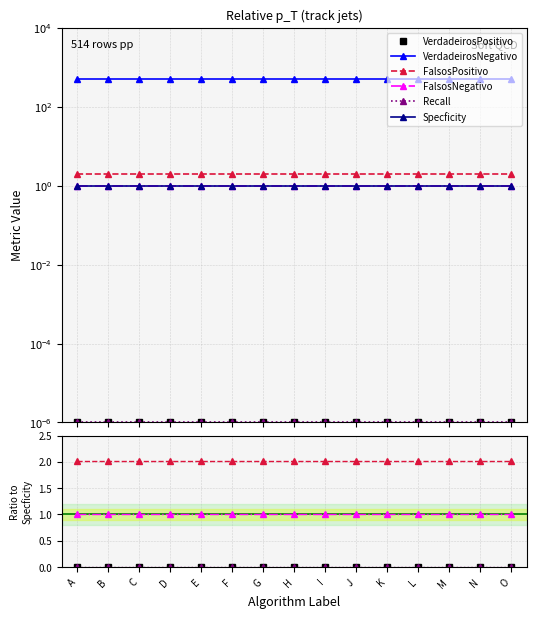

List the series in order of their peak value, highest first.

VerdadeirosNegativo, FalsosPositivo, FalsosNegativo, Specficity, VerdadeirosPositivo, Recall